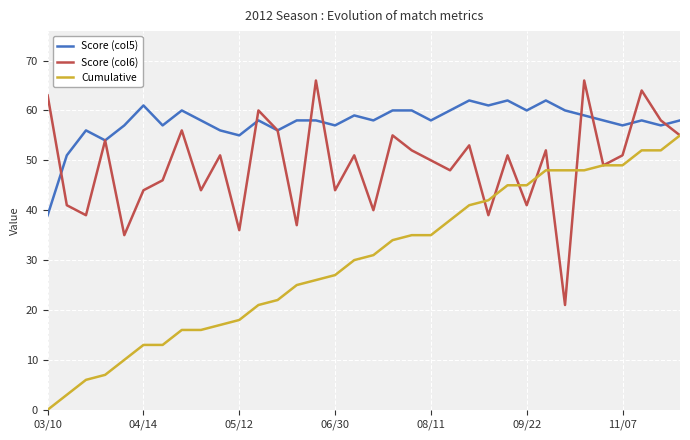

Which series has the largest total across all categories?

Score (col5)